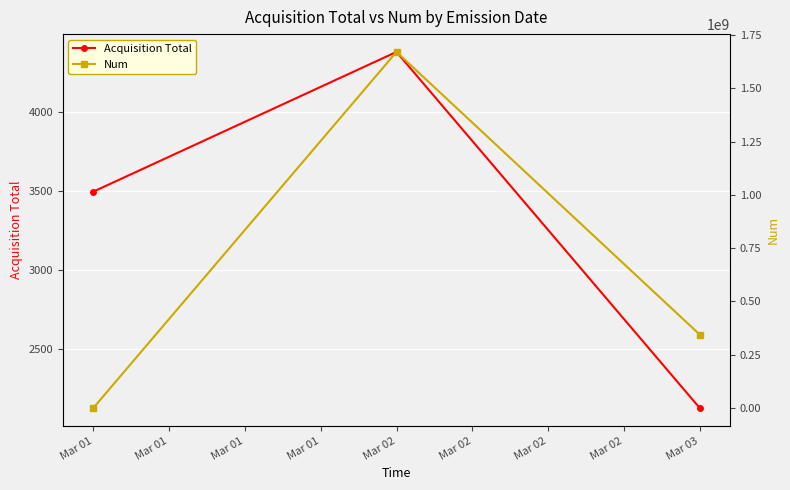

What are all the series names shown in the legend?

Acquisition Total, Num